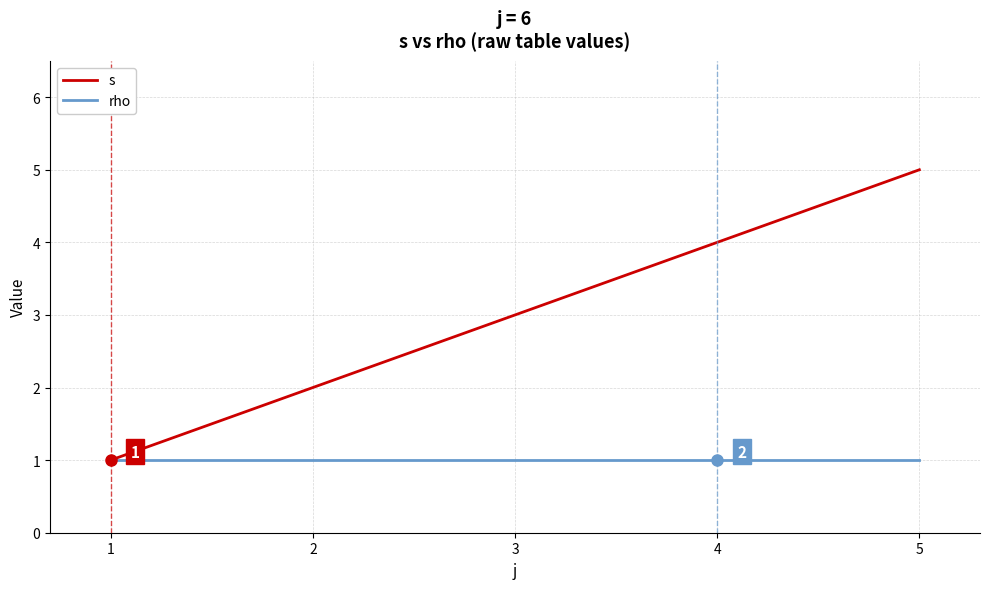

What are all the series names shown in the legend?

s, rho